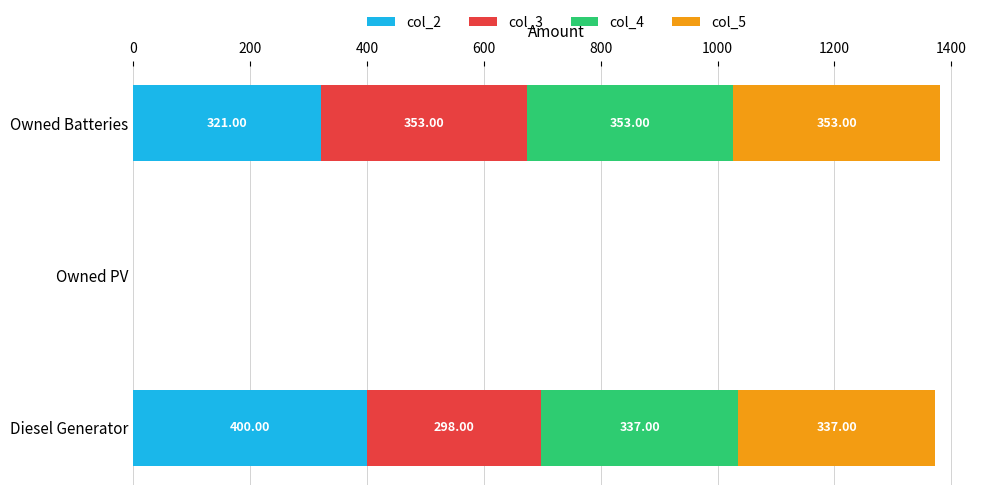

What is the sum of all col_2 values?

721.0